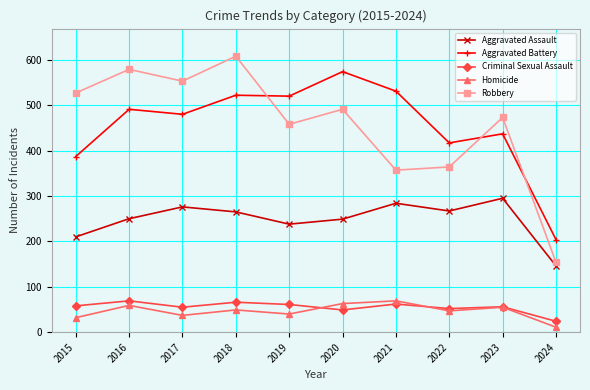

True or false: Robbery and Homicide cross at least once.

False